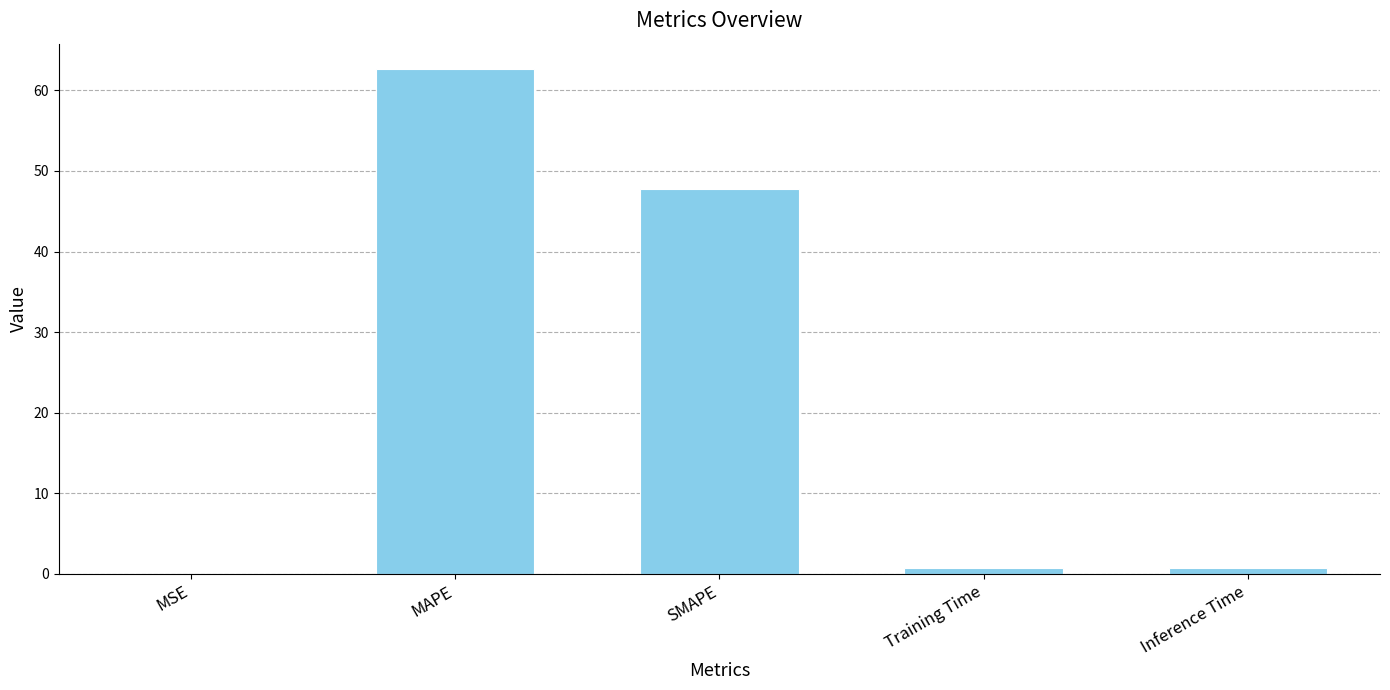

Between SMAPE and Inference Time, which is larger?

SMAPE